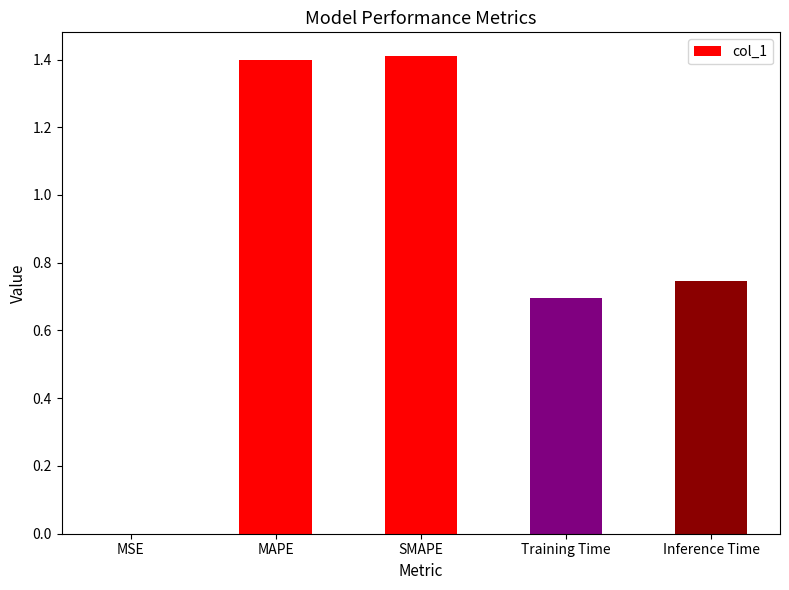

What is the change in value from MSE to Inference Time?

+0.7